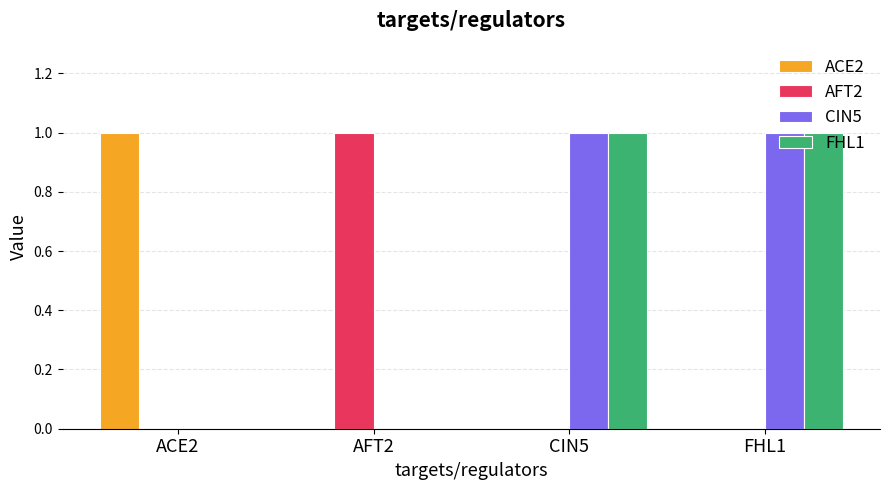

What are all the series names shown in the legend?

ACE2, AFT2, CIN5, FHL1